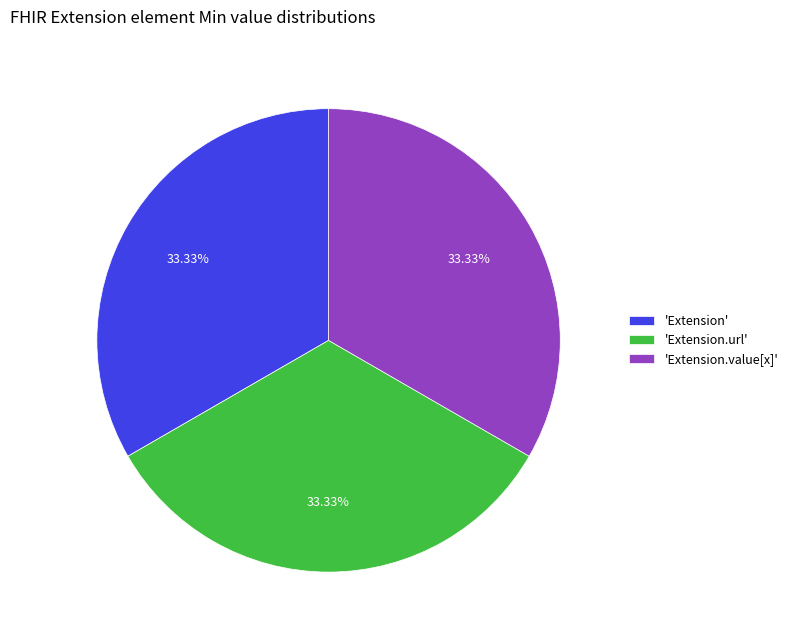

How many slices are in this pie chart?

3